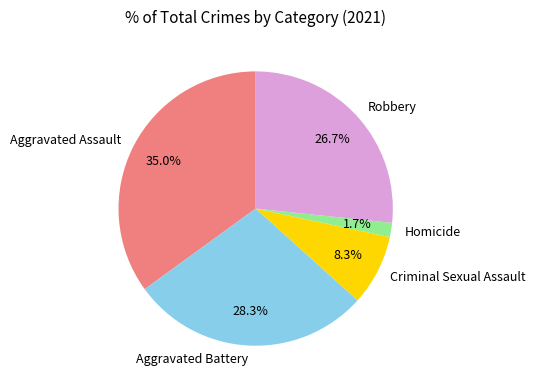

Rank the categories by value from lowest to highest.

Homicide, Criminal Sexual Assault, Robbery, Aggravated Battery, Aggravated Assault